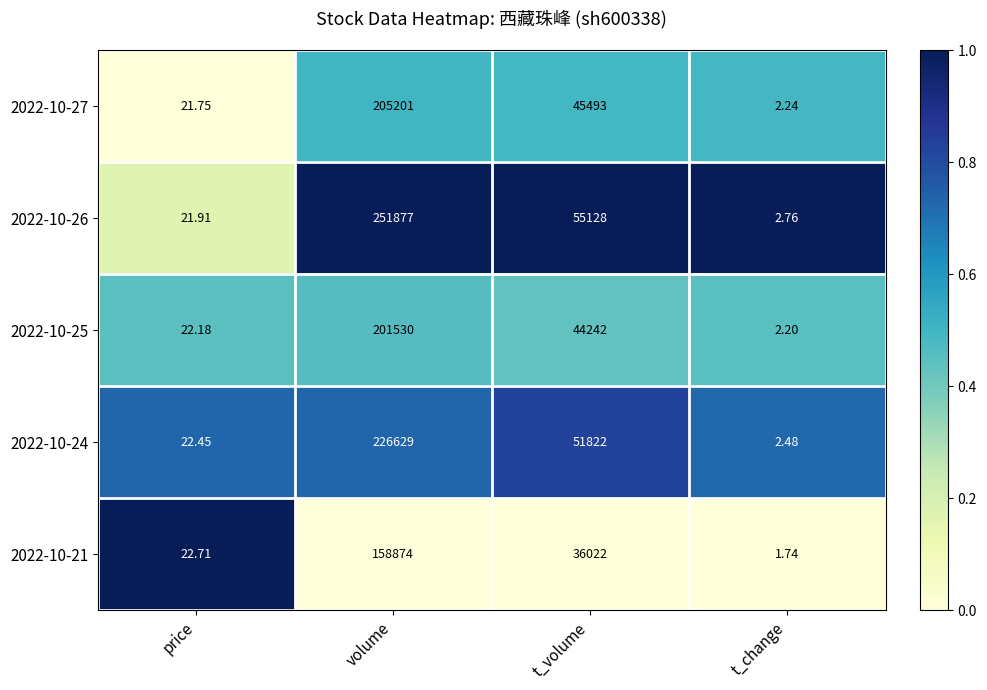

At which category is the sum across all series the highest?

volume